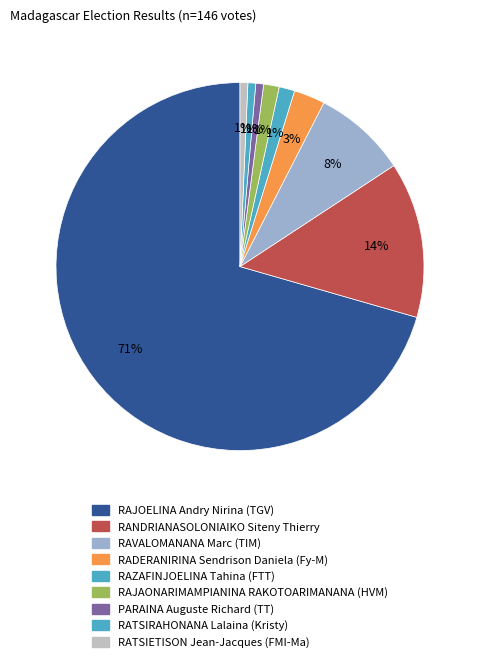

To the nearest percent, what portion does RAZAFINJOELINA Tahina (FTT) represent?

1%